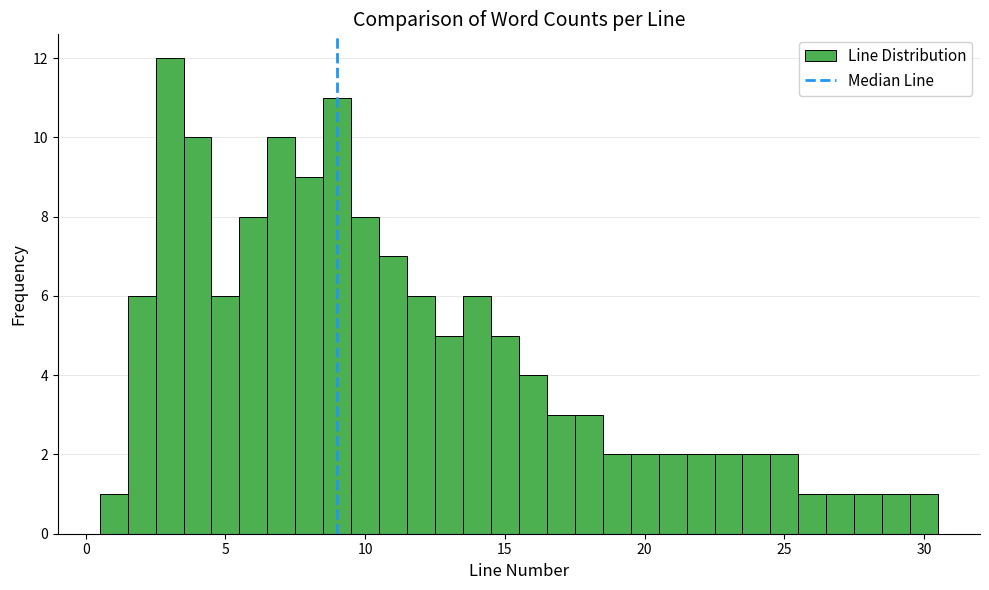

Around what value on the x-axis is the tallest bar? Give the approximate position of its centre, as read against the axis.

3.0